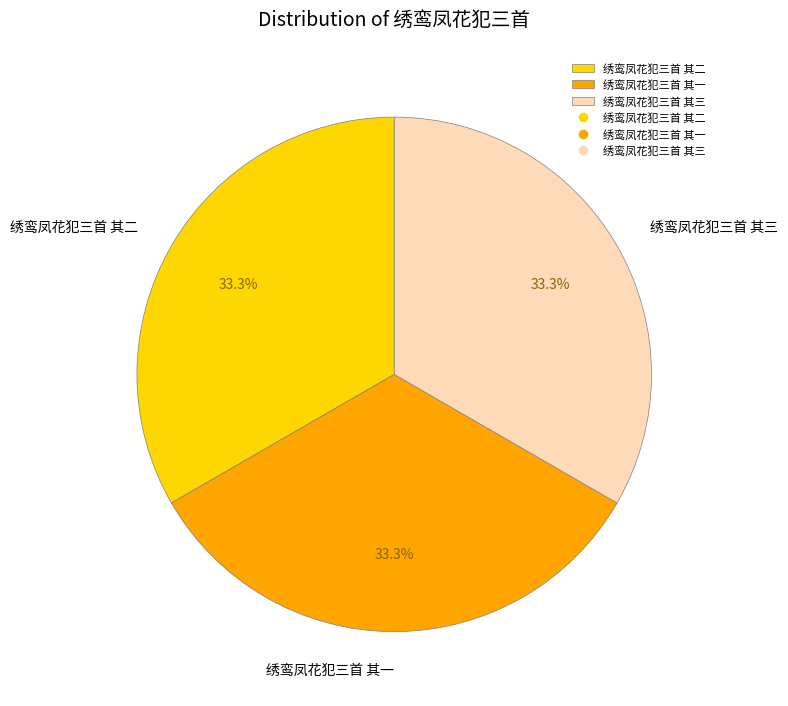

Does 绣鸾凤花犯三首 其三 account for over 50% of the chart?

No